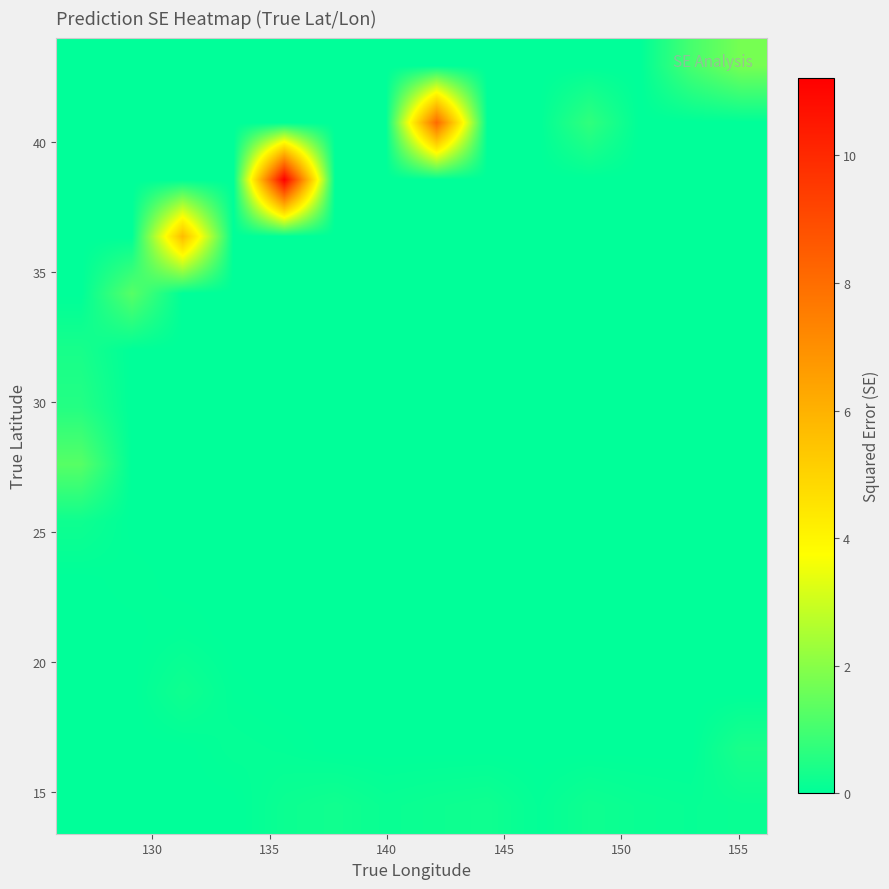

At how many categories does at least one series exceed 6?

2